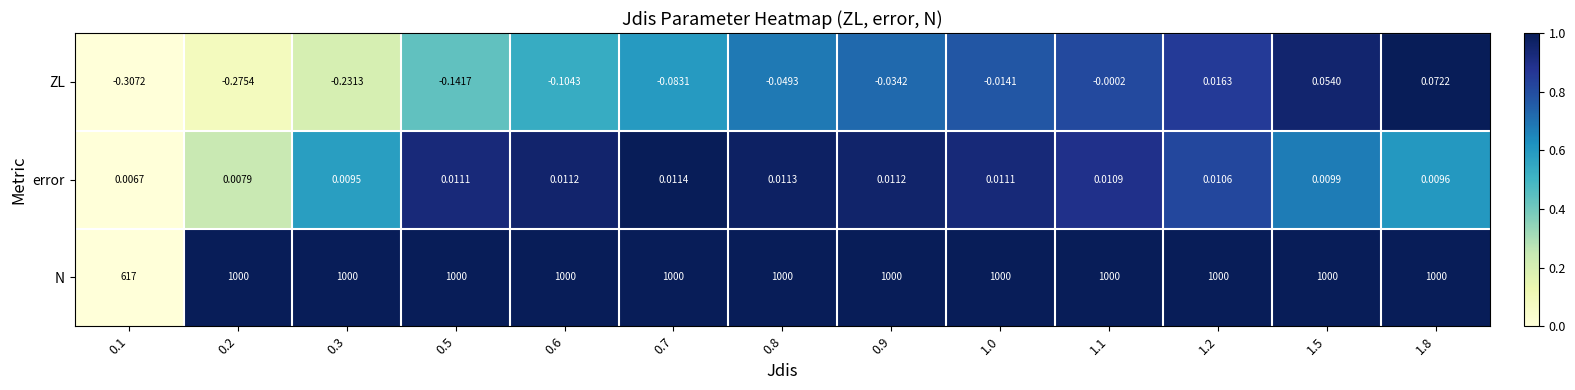

List the series in order of their peak value, highest first.

N, ZL, error